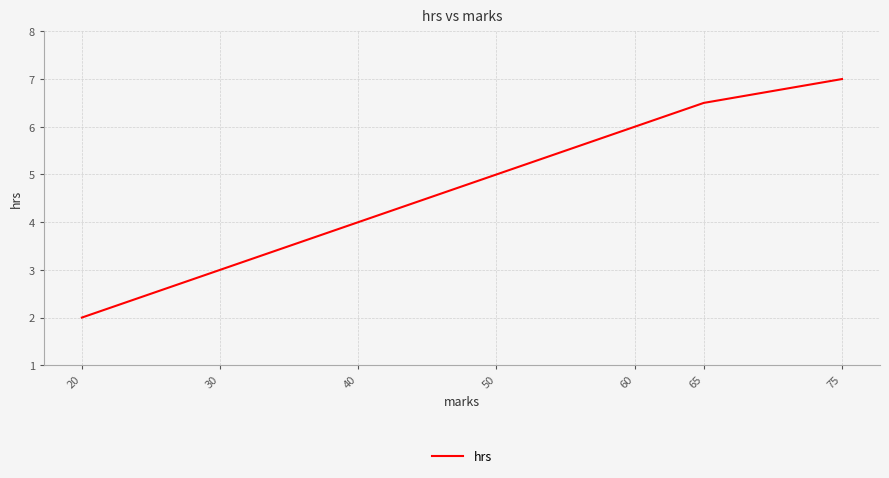

List the labels in order of value, largest first.

75, 65, 60, 50, 40, 30, 20